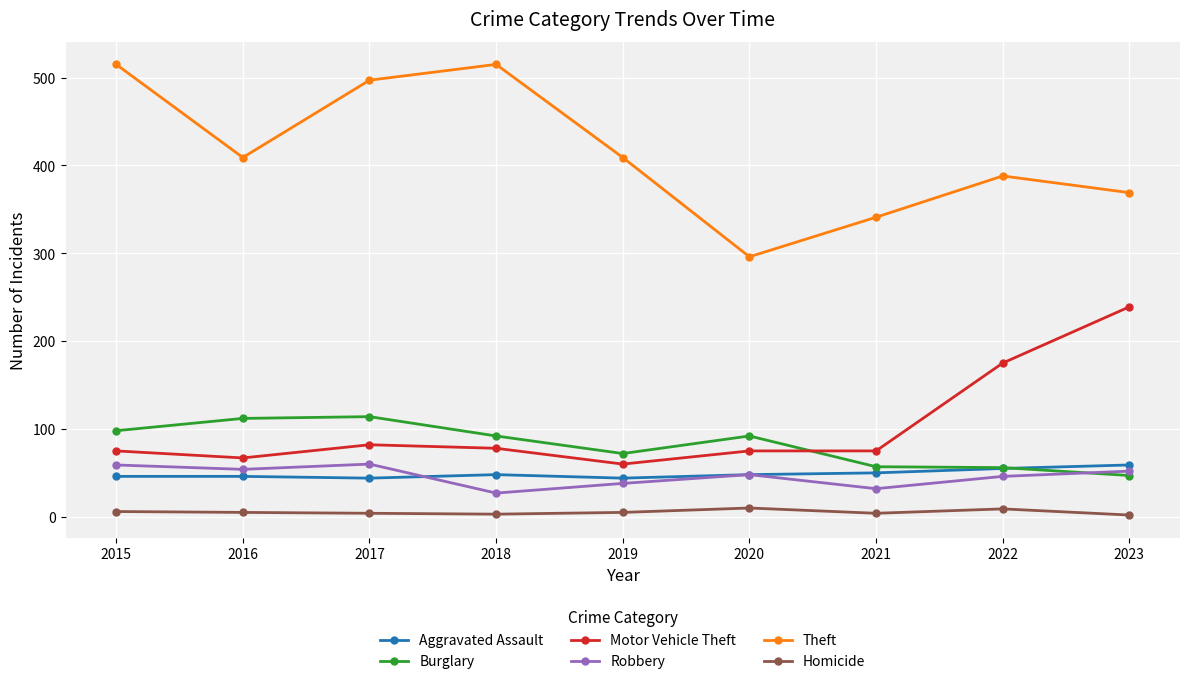

At how many categories does at least one series exceed 83?

9